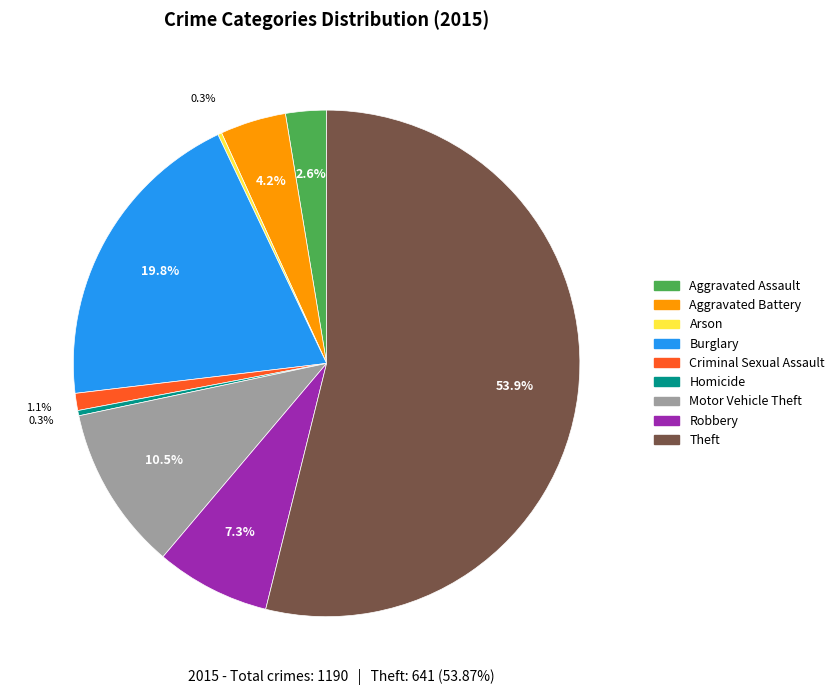

Does Robbery represent more than half of the total?

No